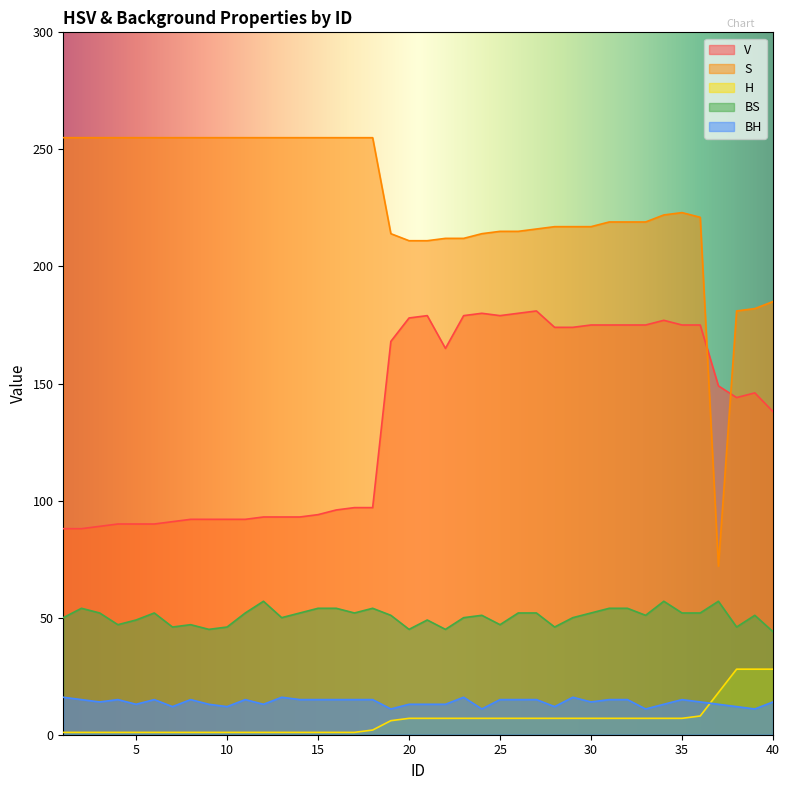

At how many categories does at least one series exceed 76?

40